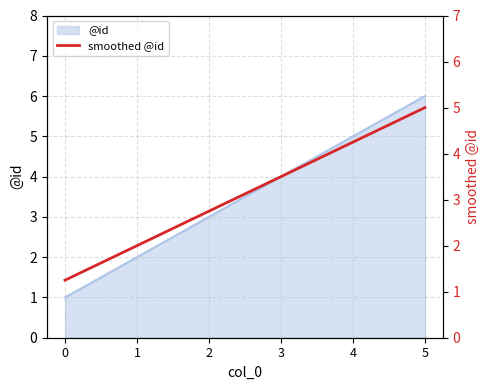

Rank the categories by value from lowest to highest.

0, 1, 2, 3, 4, 5